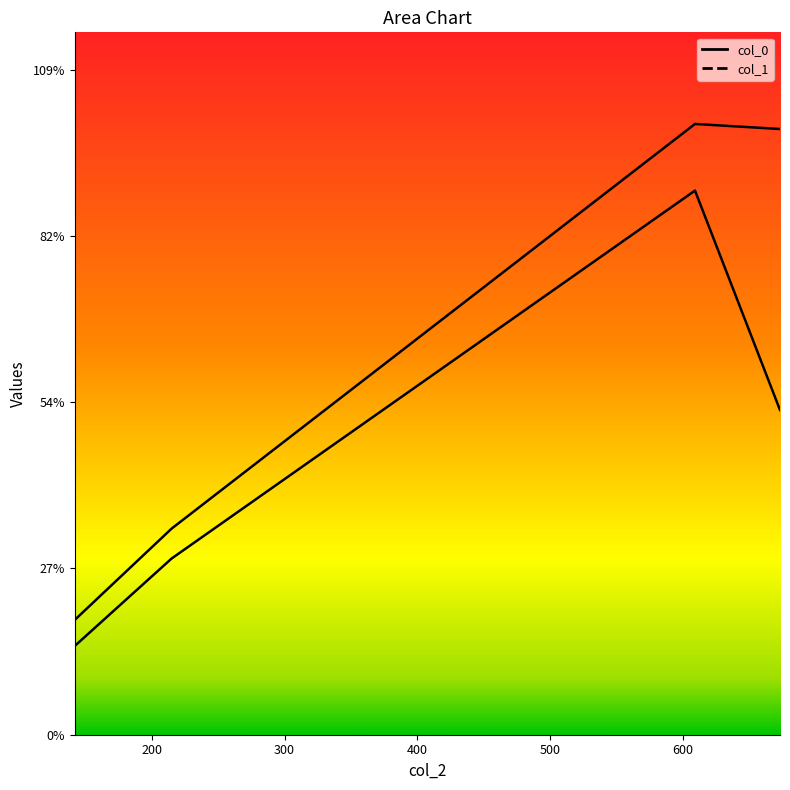

Which series has the largest range (max minus min)?

col_0